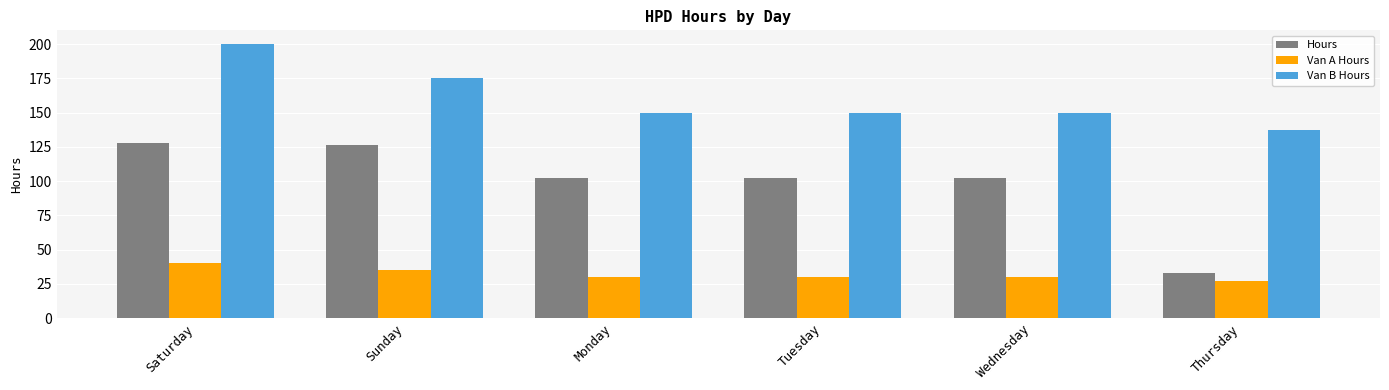

Reading right to left, transcribe all the data shown in this chart.

Hours: Thursday=33.0	Wednesday=102.0	Tuesday=102.0	Monday=102.0	Sunday=126.0	Saturday=128.0
Van A Hours: Thursday=27.5	Wednesday=30.0	Tuesday=30.0	Monday=30.0	Sunday=35.0	Saturday=40.0
Van B Hours: Thursday=137.5	Wednesday=150.0	Tuesday=150.0	Monday=150.0	Sunday=175.0	Saturday=200.0